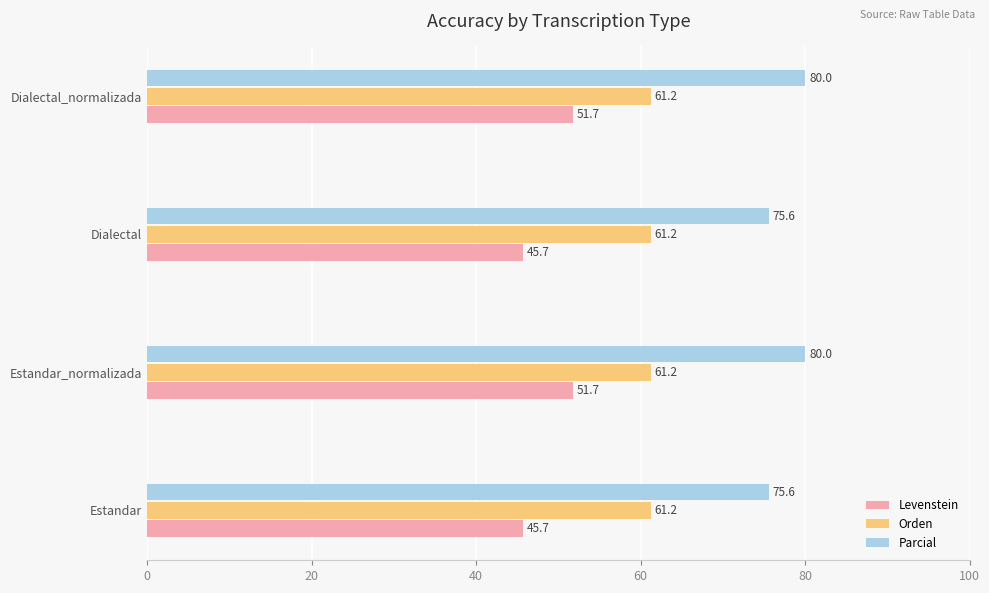

Count the number of data series in this chart.

3